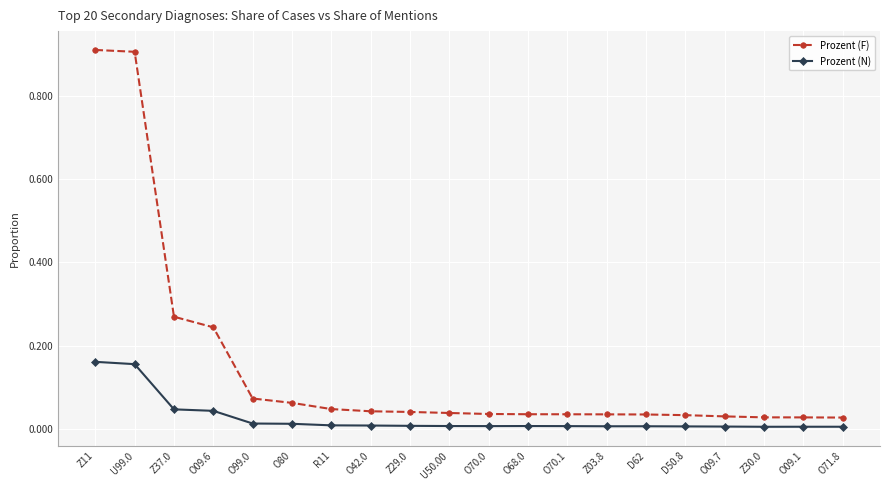

How many lines are shown in the chart?

2